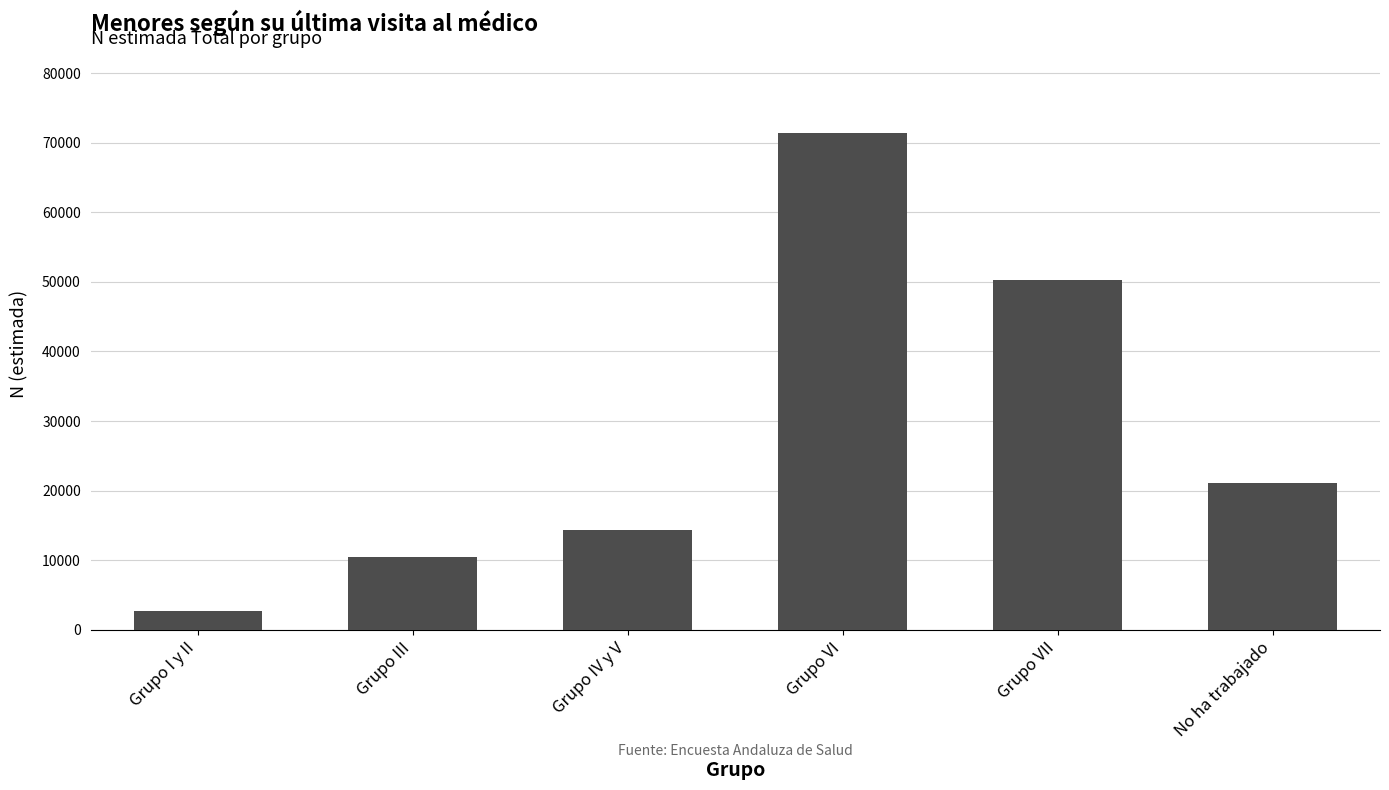

What is the change in value from Grupo III to Grupo VII?

+39852